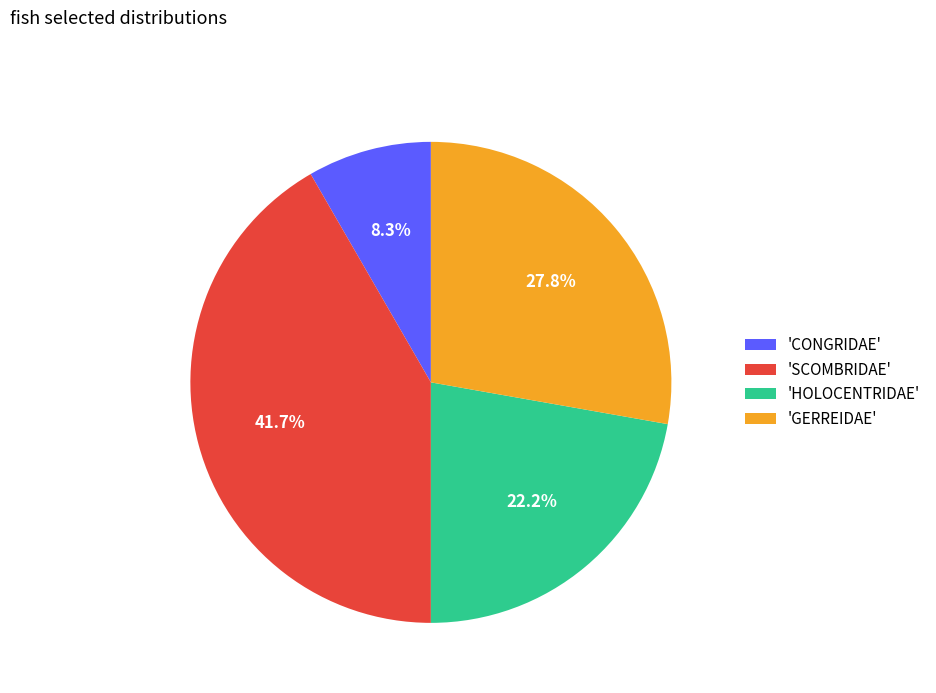

Rank the categories by value from lowest to highest.

'CONGRIDAE', 'HOLOCENTRIDAE', 'GERREIDAE', 'SCOMBRIDAE'